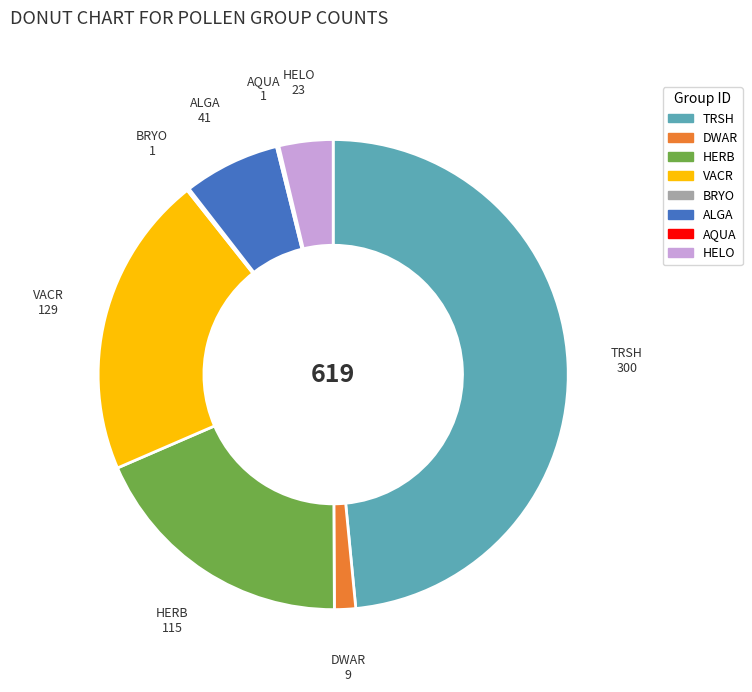

Do ALGA and HELO together represent more than half of the pie?

No